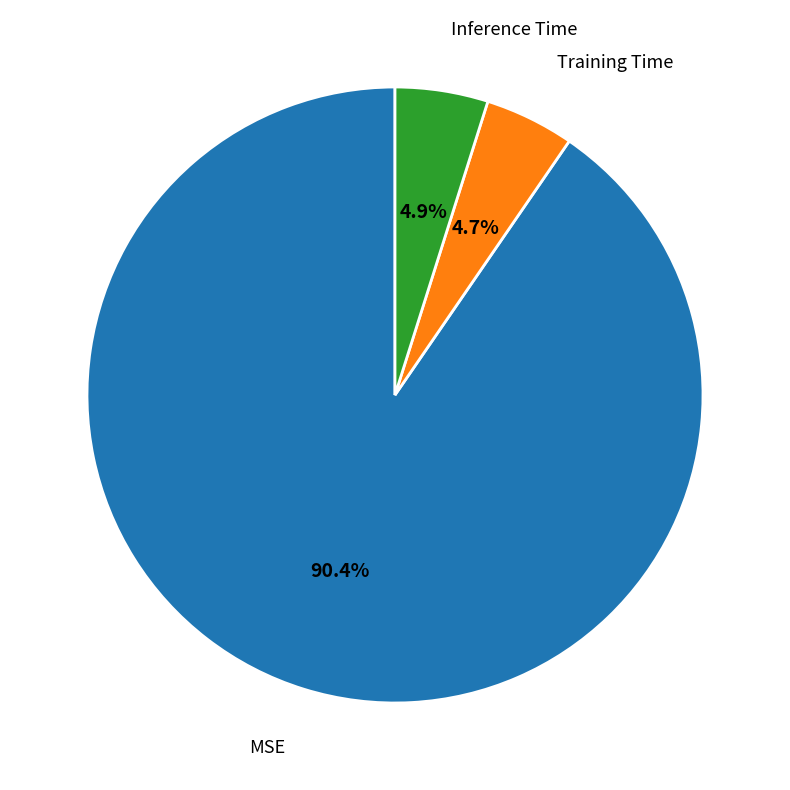

Does any single category account for the majority?

Yes